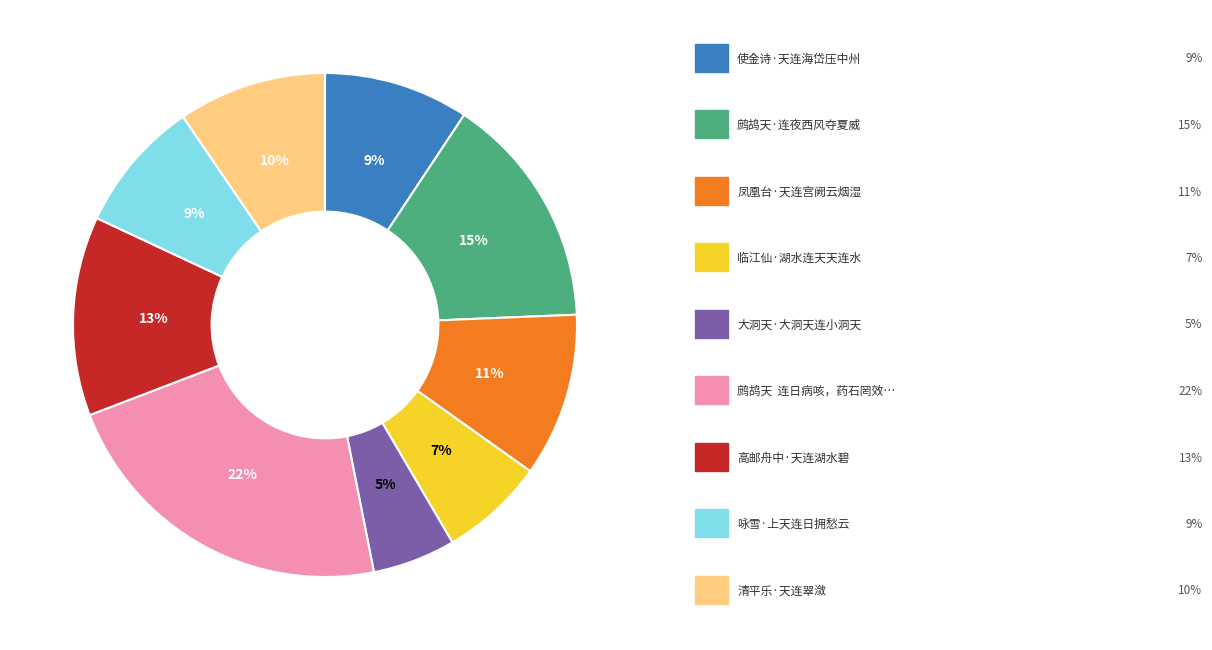

Is there any slice that represents more than half of the pie?

No